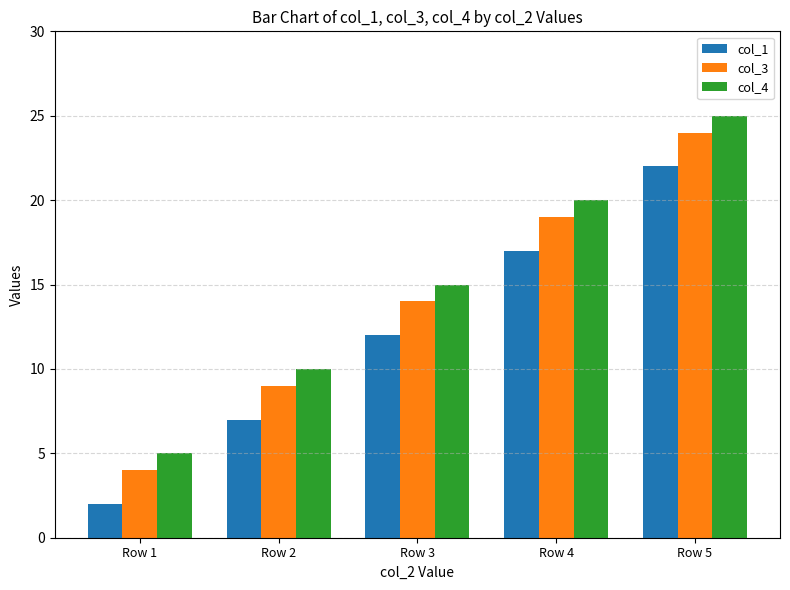

How many groups of bars are there?

5